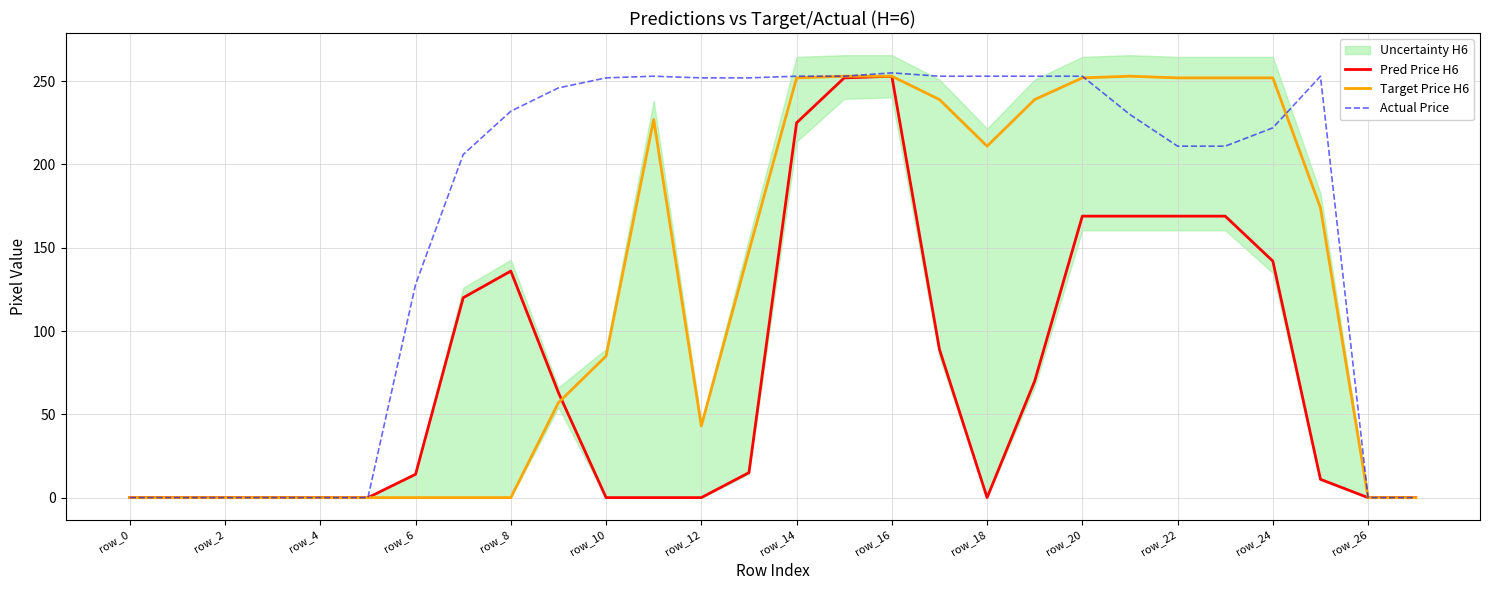

The value of Actual Price at row_0 is 0. True or false?

True